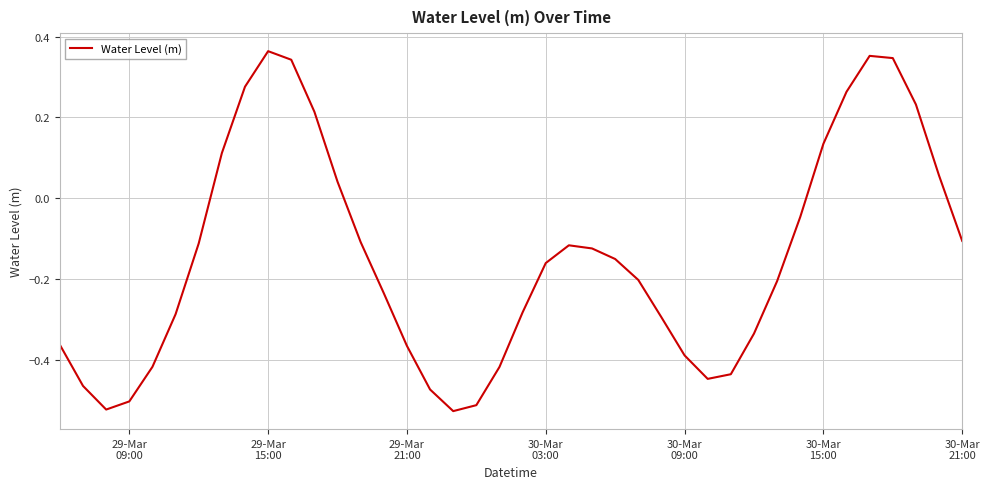

Reading left to right, what are all the values shown in this chart?

-0.4	-0.5	-0.5	-0.5	-0.4	-0.3	-0.1	0.1	0.3	0.4	0.3	0.2	0.0	-0.1	-0.2	-0.4	-0.5	-0.5	-0.5	-0.4	-0.3	-0.2	-0.1	-0.1	-0.2	-0.2	-0.3	-0.4	-0.4	-0.4	-0.3	-0.2	-0.0	0.1	0.3	0.4	0.3	0.2	0.1	-0.1